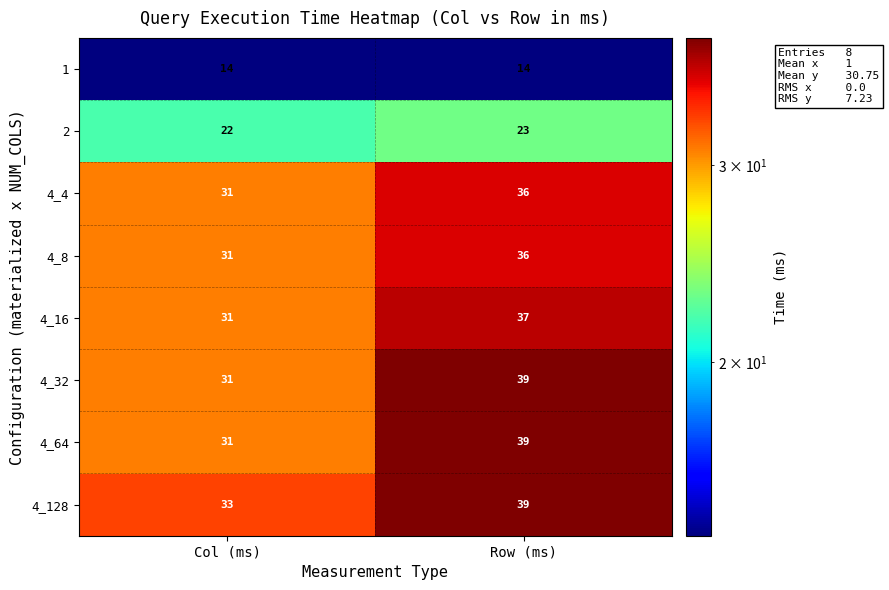

What is the sum of the 4_8 values at Row (ms) and Col (ms)?

67